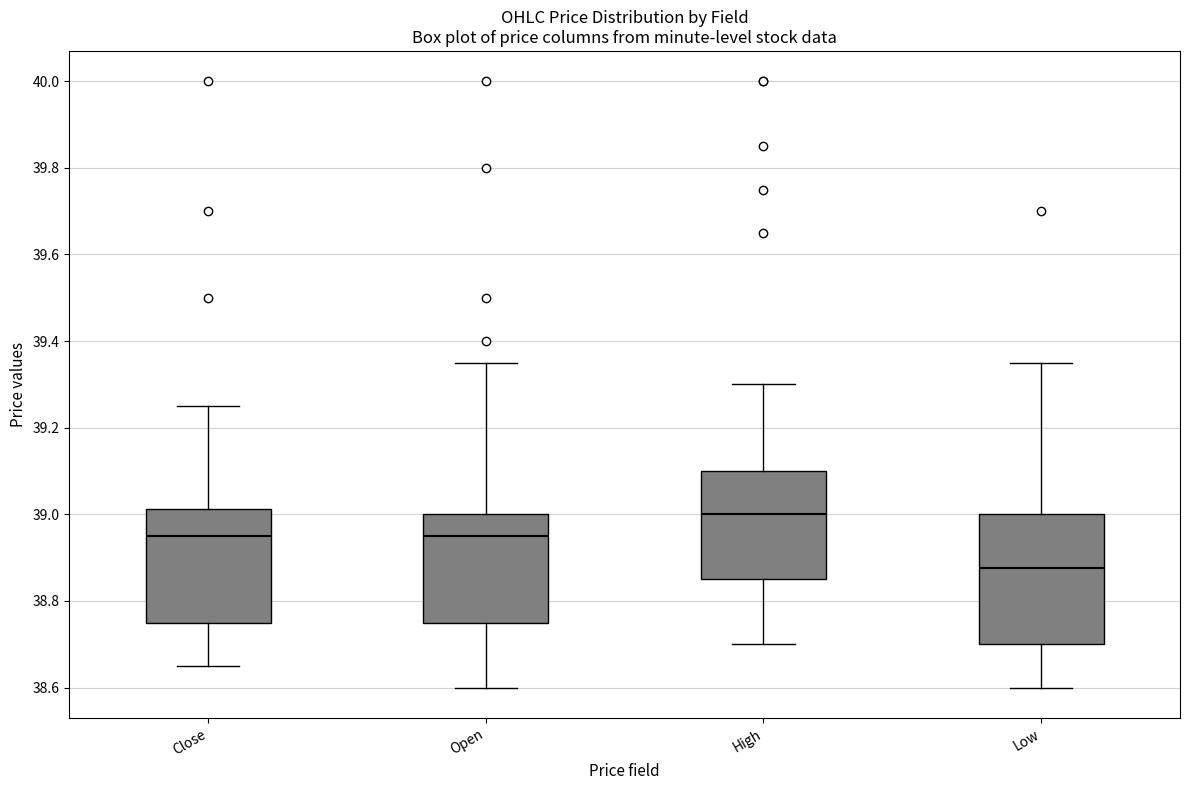

Which box's median line is the highest?

High